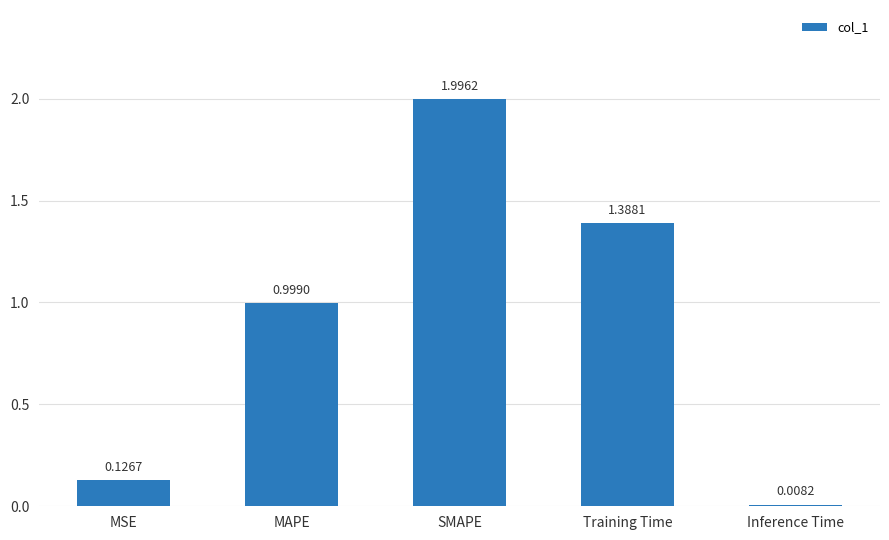

What is the average value?

0.9